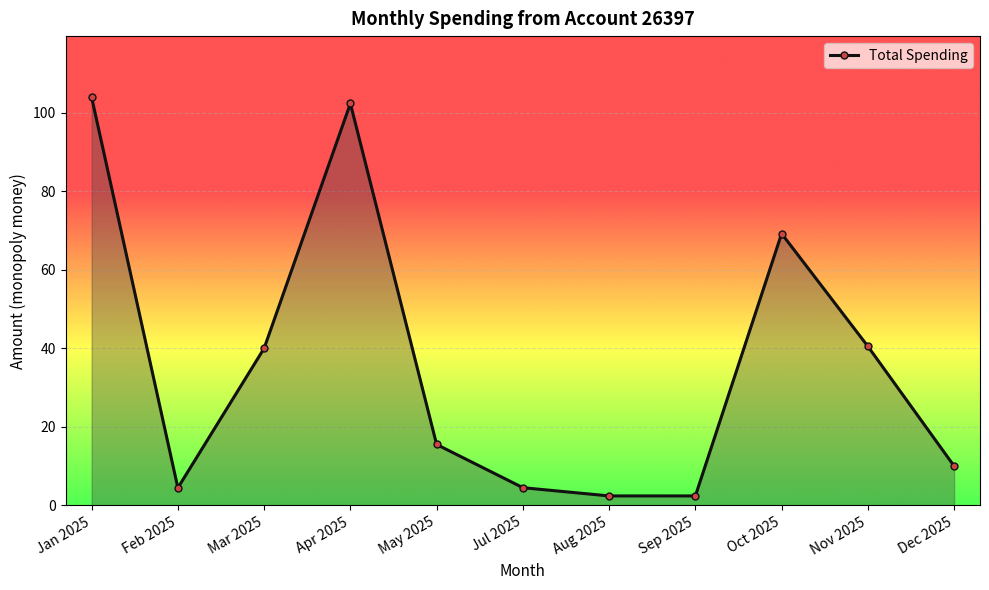

How many lines are shown in the chart?

1